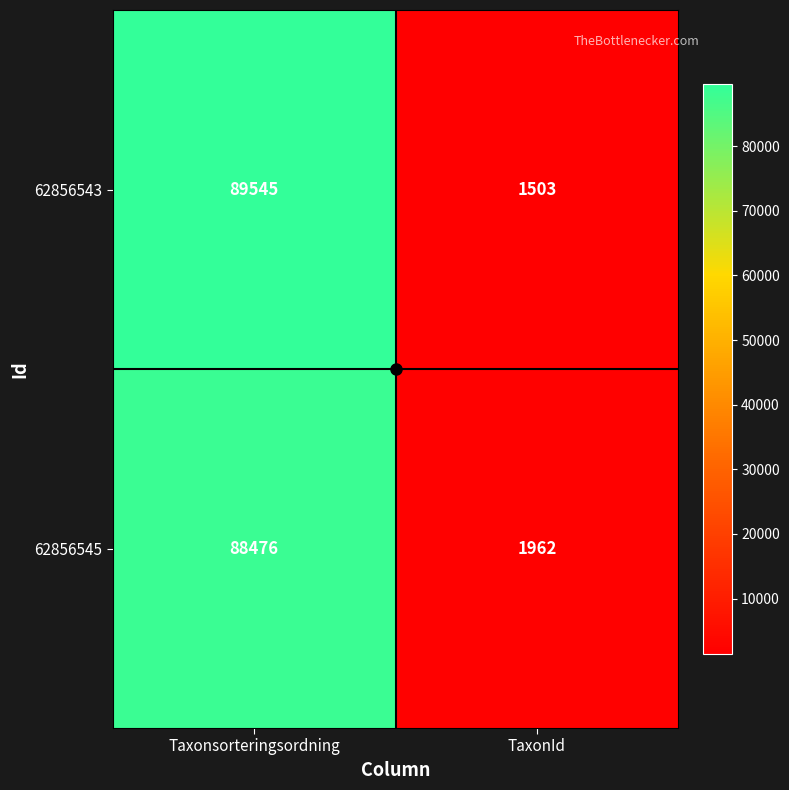

What is the average value of the 62856543 series?

45524